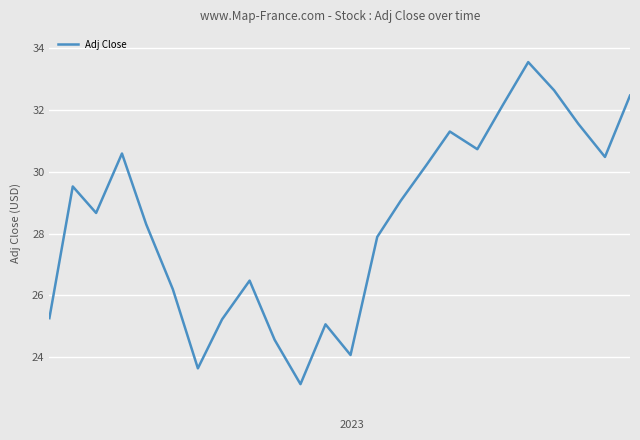

How many interior local peaks (higher than both neighbors) does the data have?

6